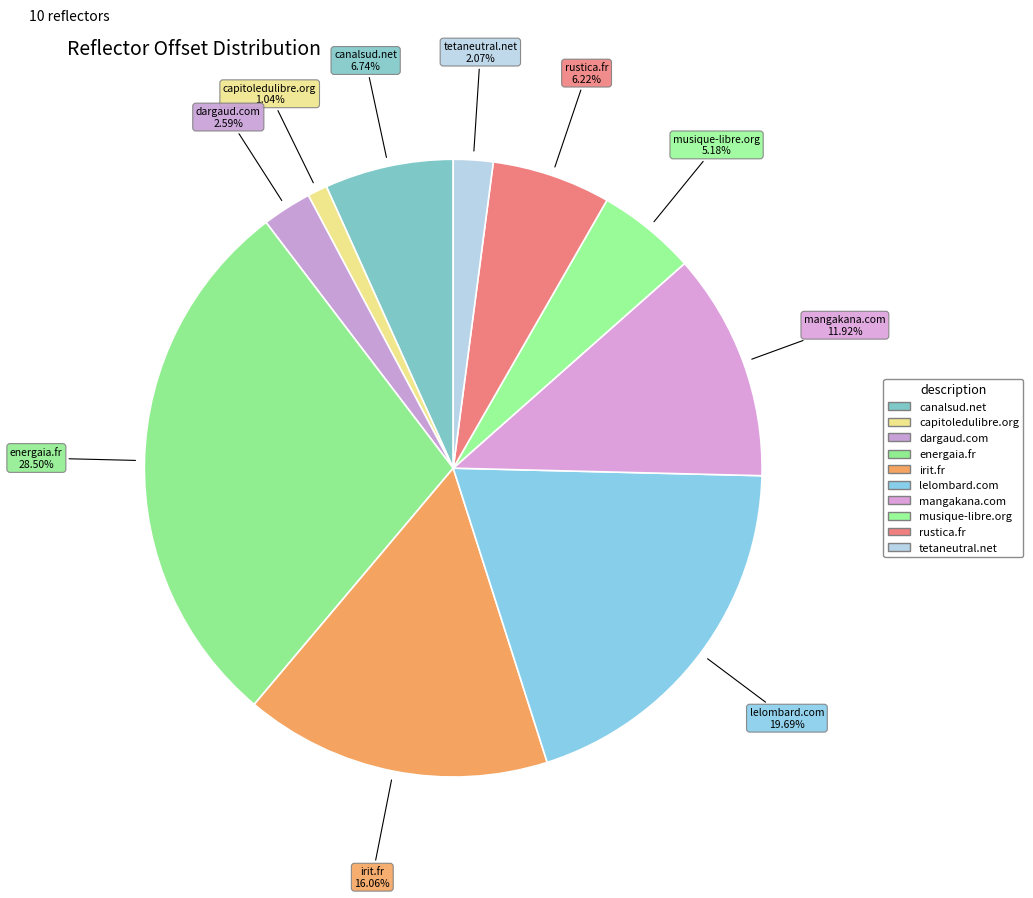

Combined, do canalsud.net and rustica.fr account for over 50%?

No